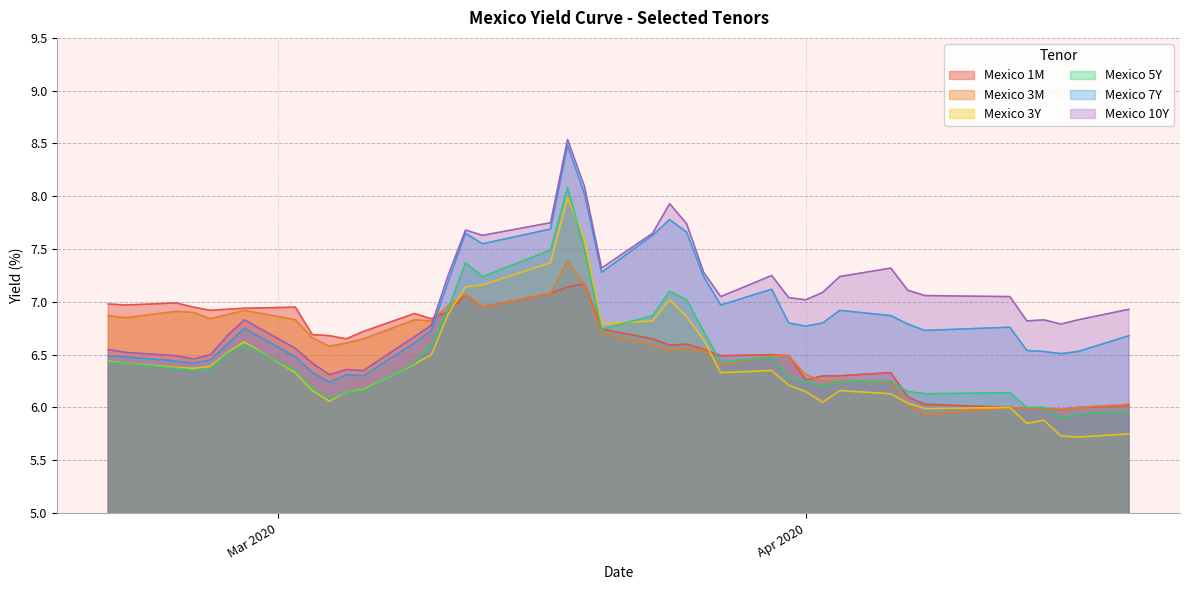

How many values in the Mexico 1M series are below 6?

3